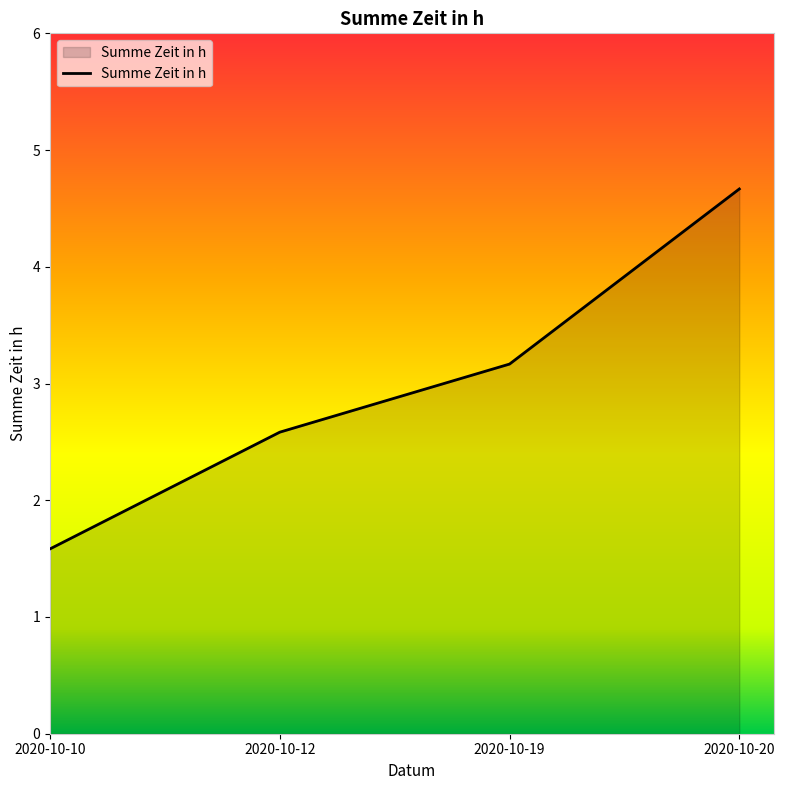

How many values are below 3?

2